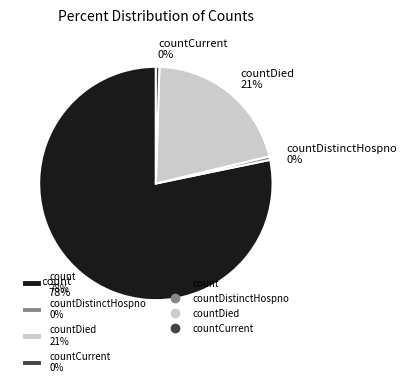

To the nearest percent, what portion does countDied 21% represent?

21%